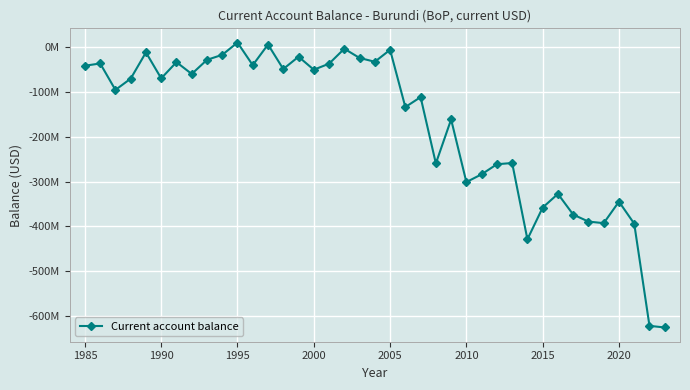

Does the chart have visible grid lines?

Yes